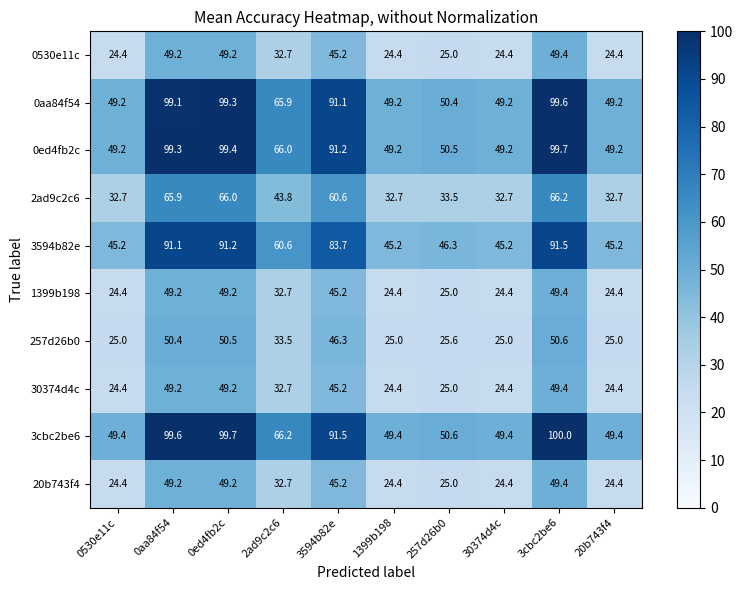

True or false: 20b743f4 has a value of 18.1 at 2ad9c2c6.

False